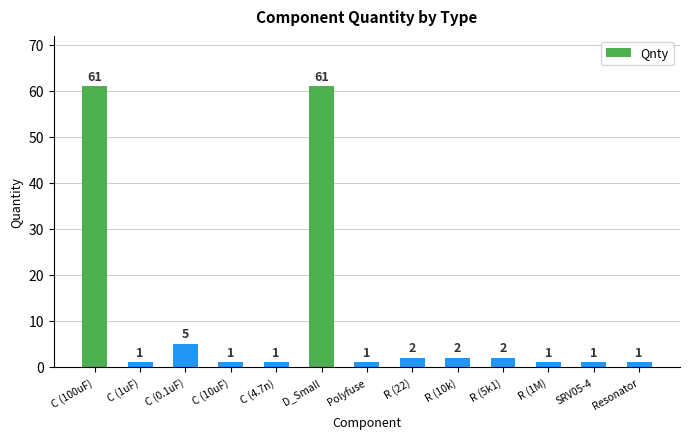

What is the sum of all values?

140